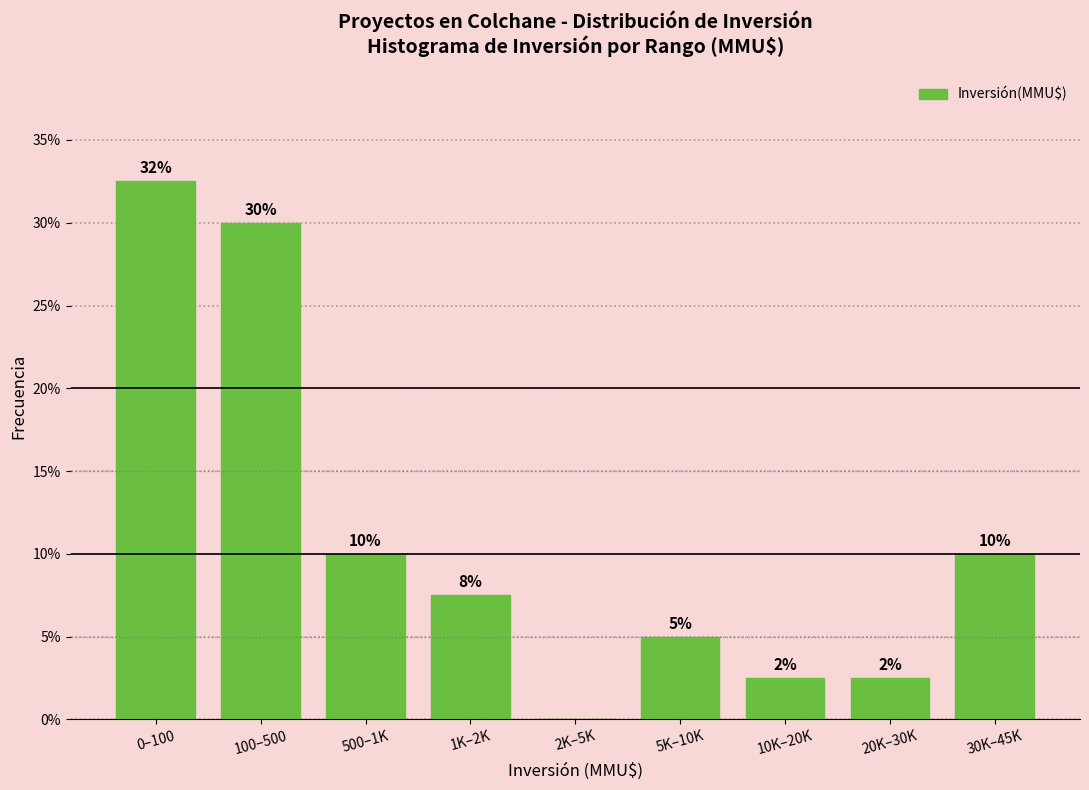

What is the approximate value at 20K–30K?

2.5